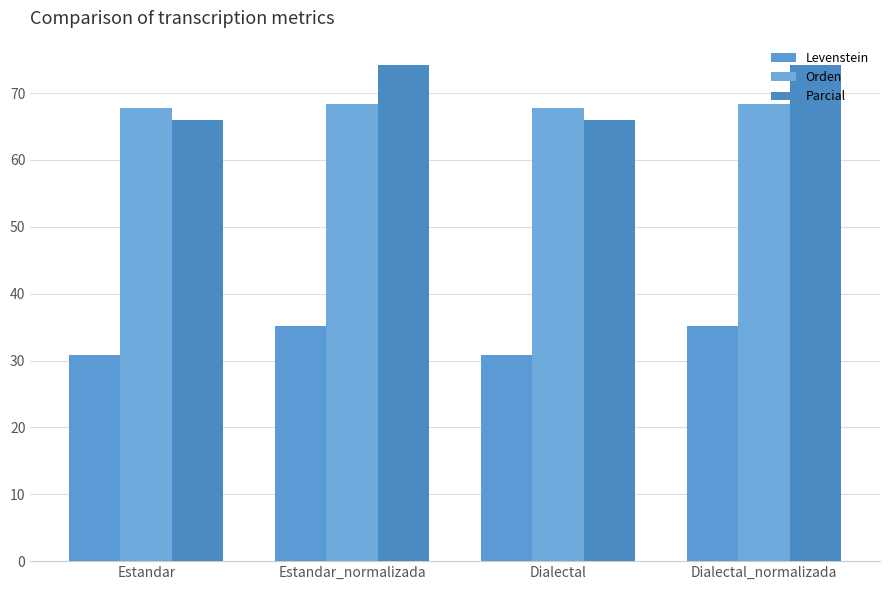

Reading left to right, what are all the values shown in this chart?

Levenstein: Estandar=30.8	Estandar_normalizada=35.2	Dialectal=30.8	Dialectal_normalizada=35.2
Orden: Estandar=67.8	Estandar_normalizada=68.4	Dialectal=67.8	Dialectal_normalizada=68.4
Parcial: Estandar=65.9	Estandar_normalizada=74.1	Dialectal=65.9	Dialectal_normalizada=74.1